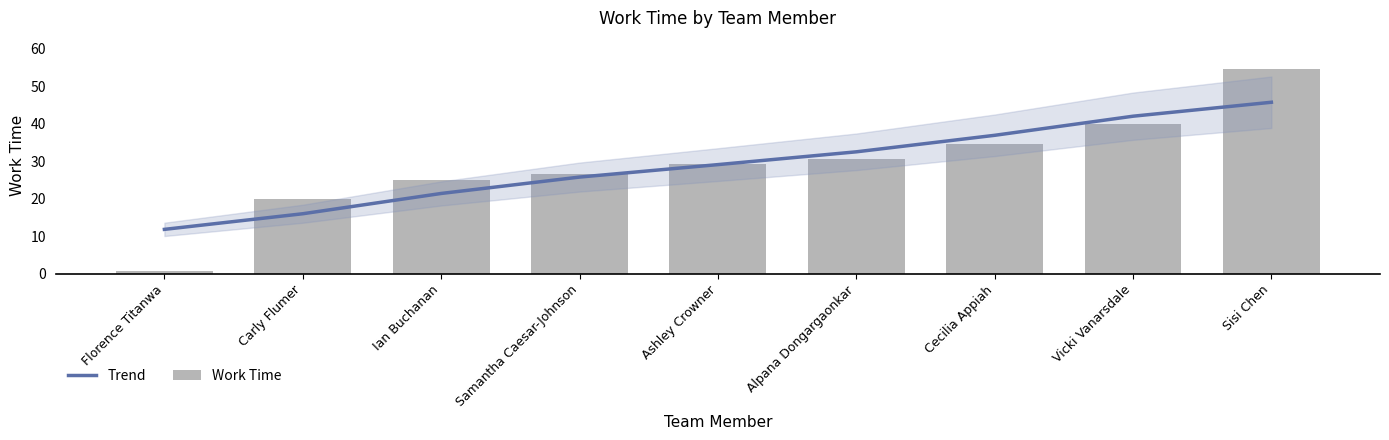

List the series in order of their peak value, highest first.

Work Time, Trend